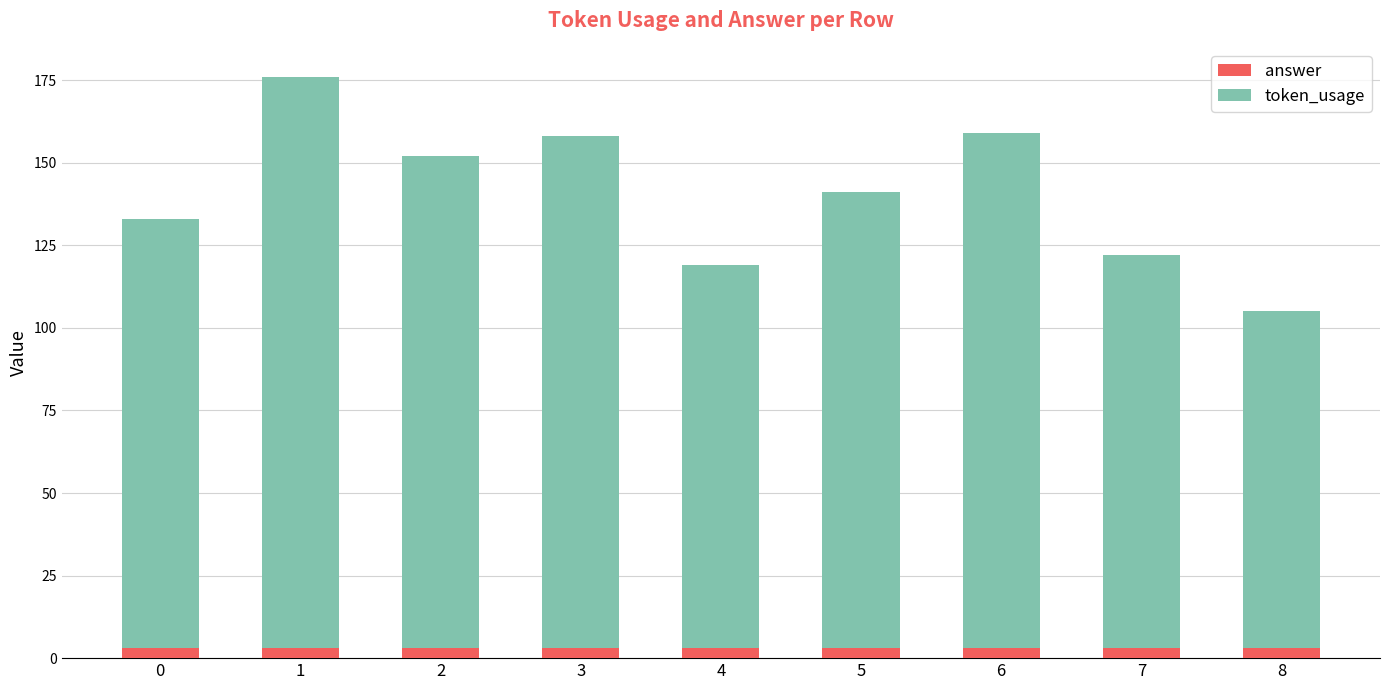

Reading right to left, transcribe the values for answer.

8=3	7=3	6=3	5=3	4=3	3=3	2=3	1=3	0=3